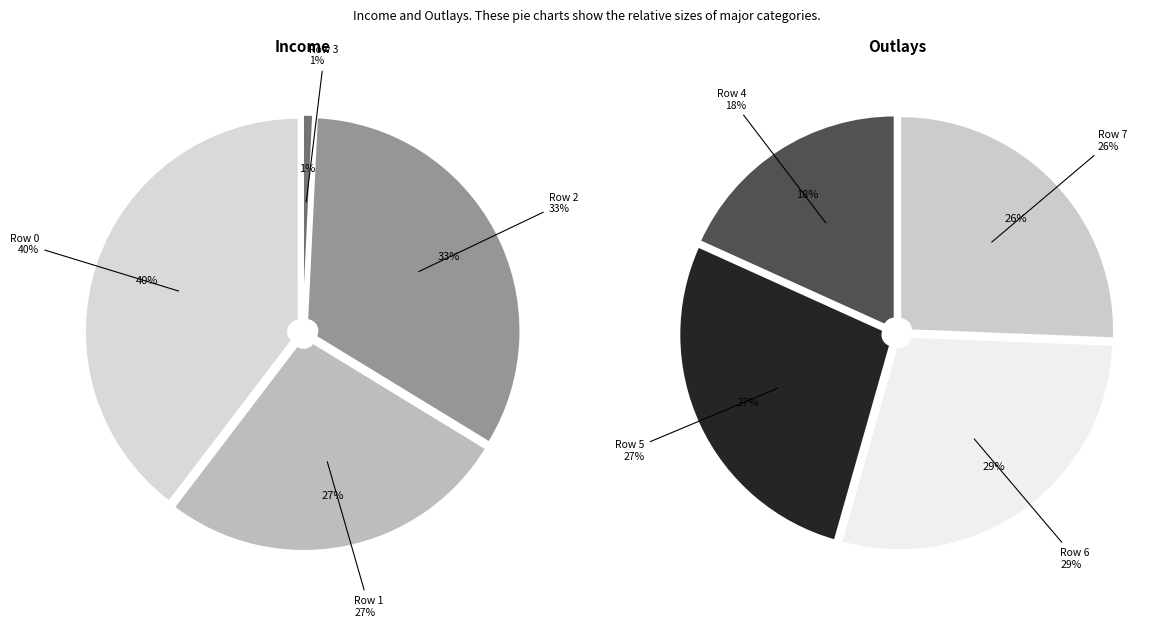

Is Row 3 the majority of the pie?

No